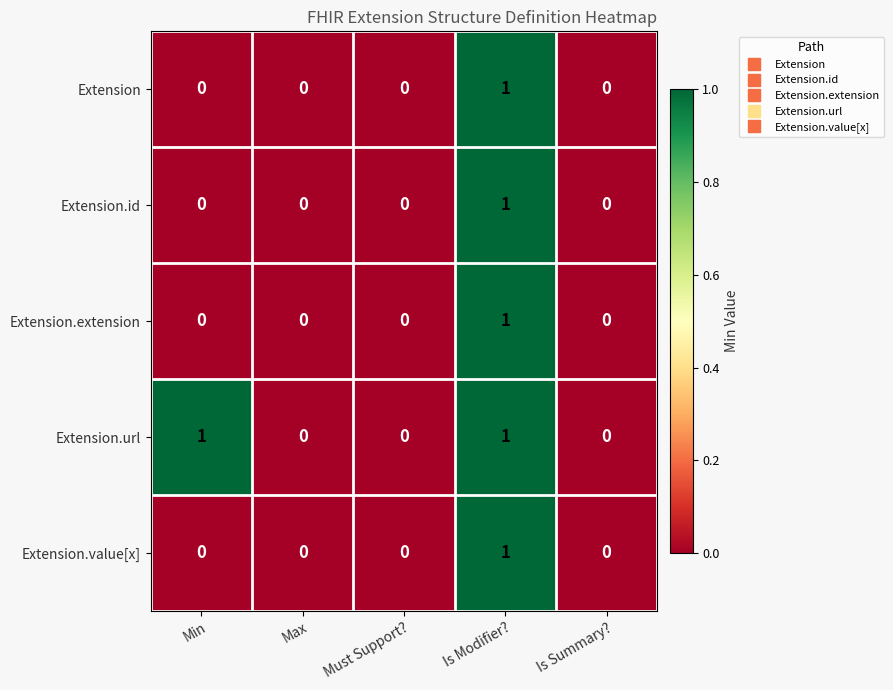

How many distinct data groups are displayed?

5